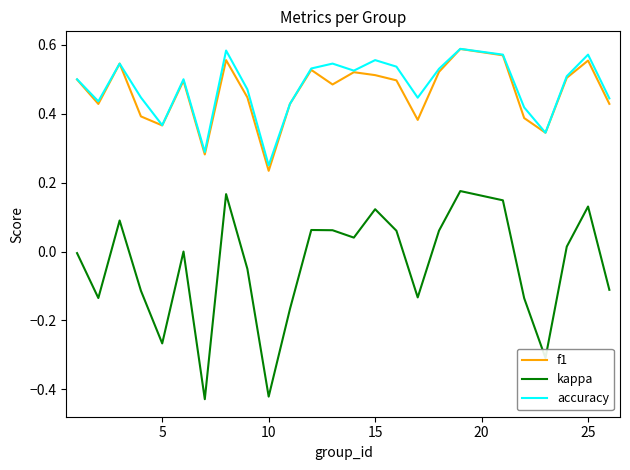

Which series has the largest range (max minus min)?

kappa